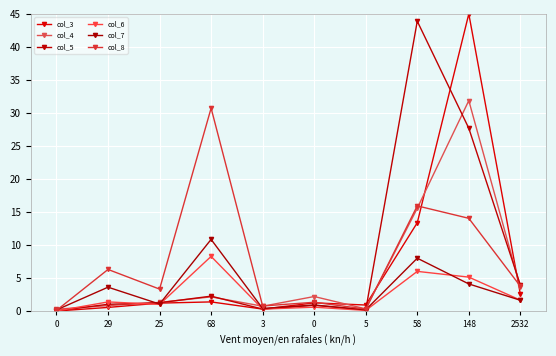

How many series are shown in this chart?

6